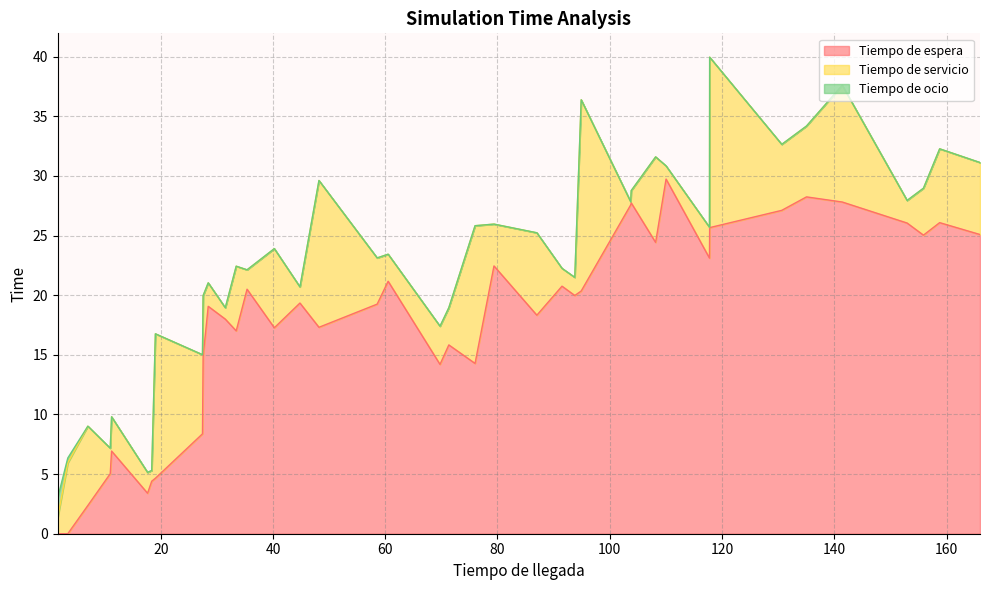

At which label is Tiempo de servicio closest to 8?

108.1668605333329